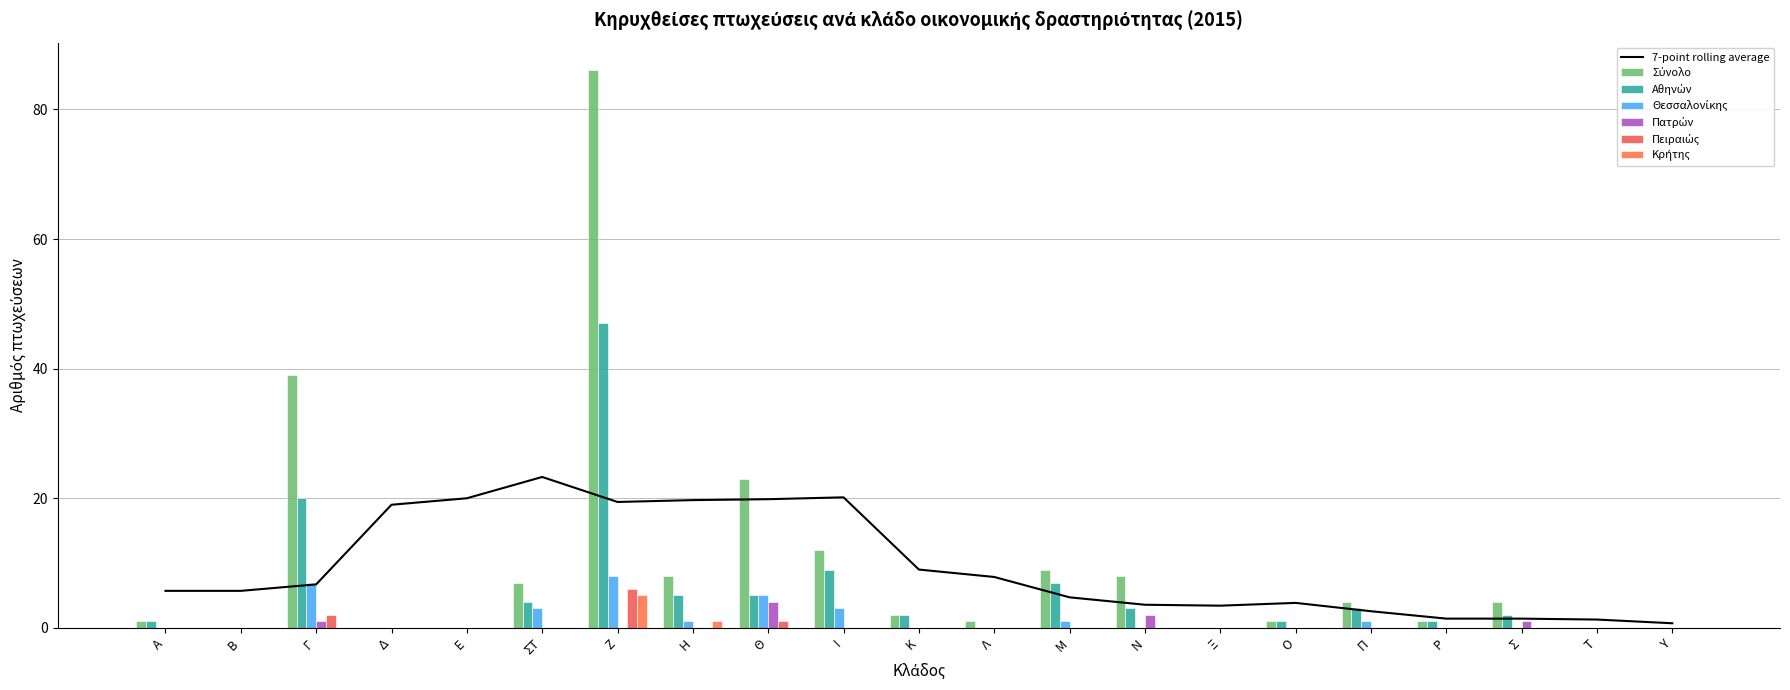

The value of 7-point rolling average at Β is 5.7. True or false?

True